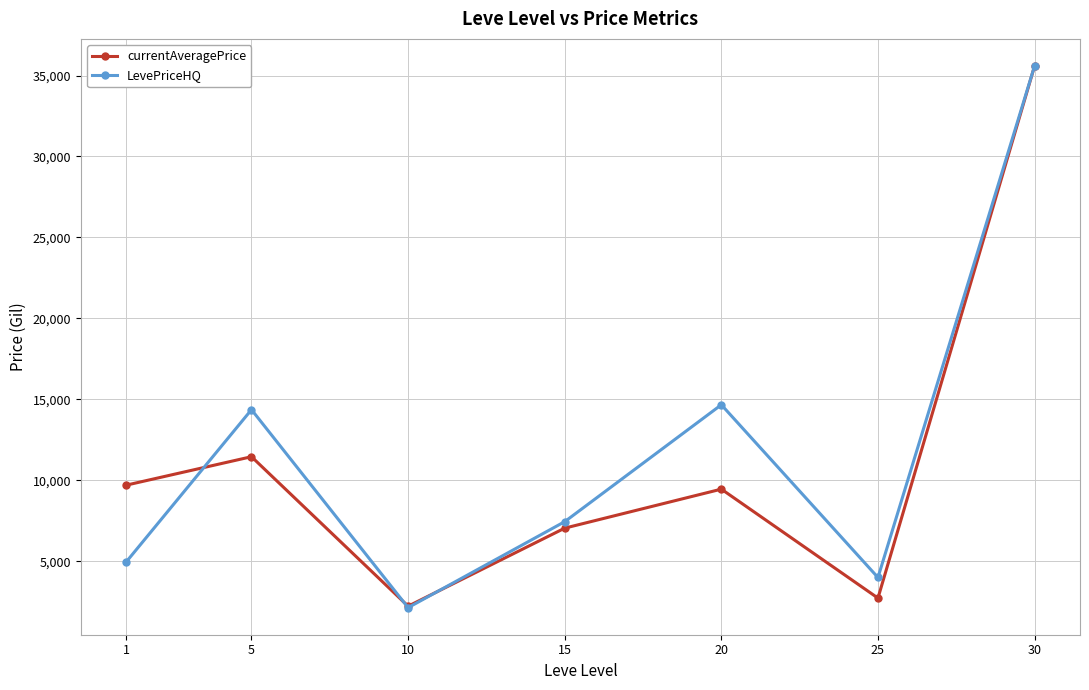

Is this an area chart (filled region under the line)?

No